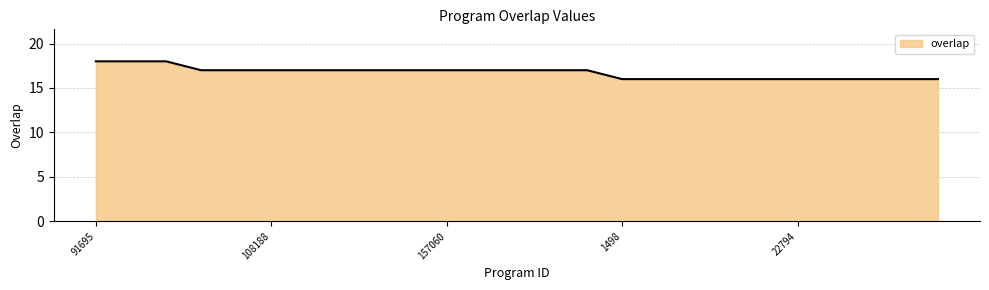

What is the greatest value displayed?

18